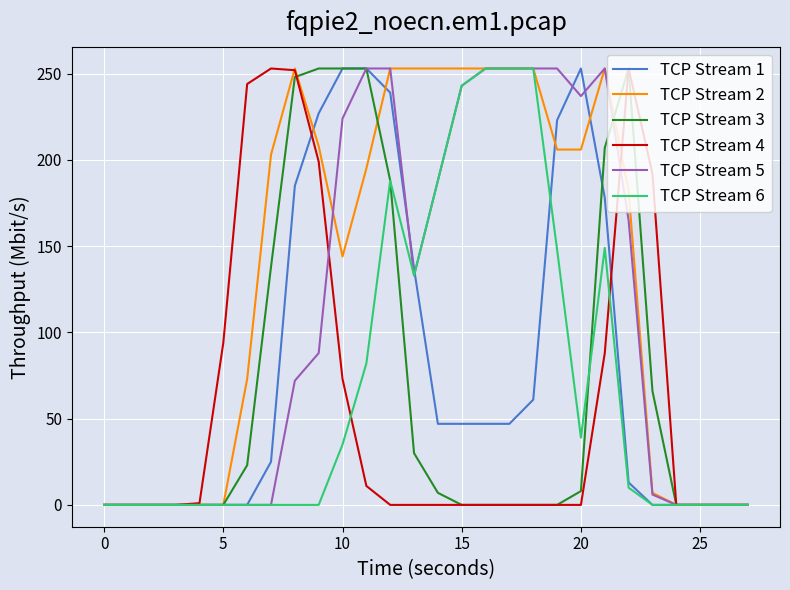

What is the greatest value displayed?

253